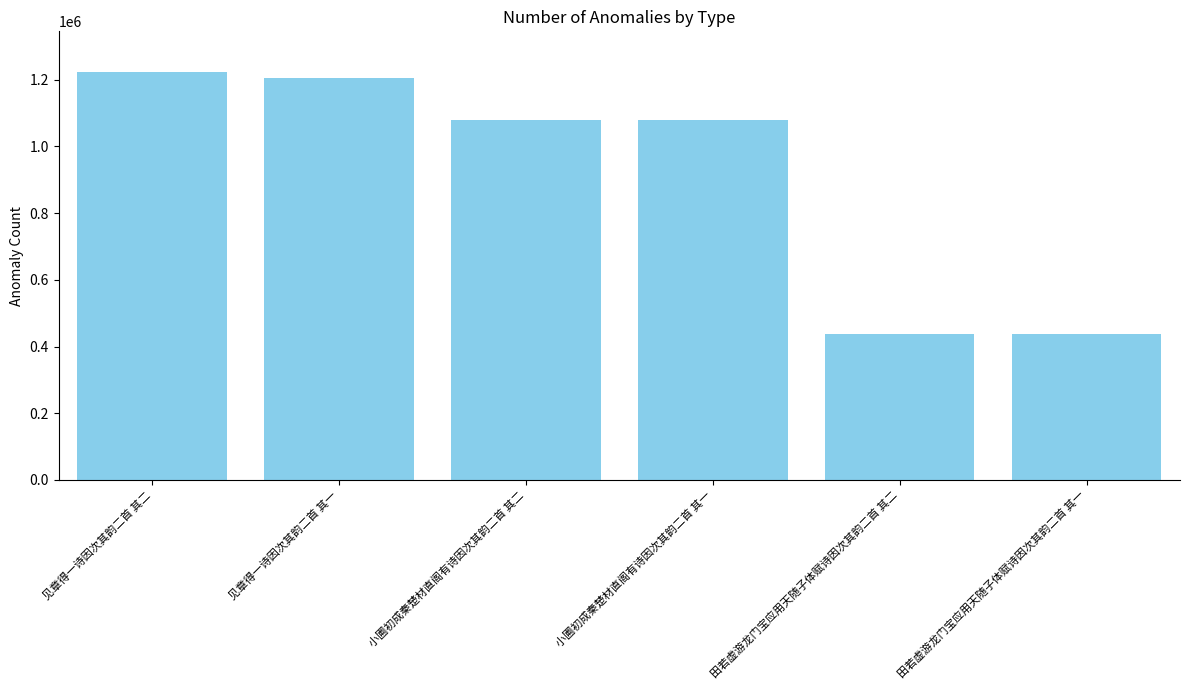

Which category has the highest value across all series?

见章得一诗因次其韵二首 其二